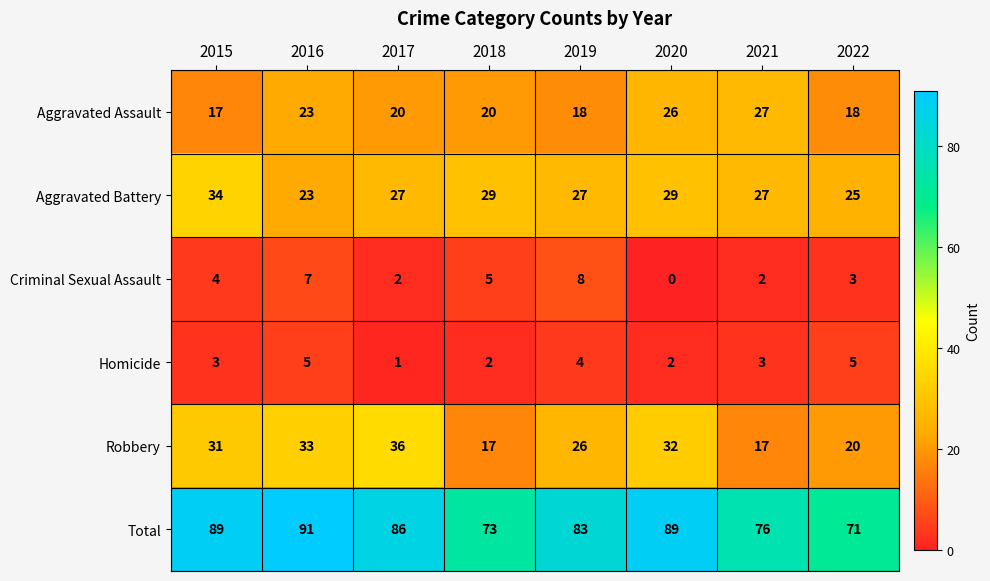

What is the total value across all series at 2016?

182